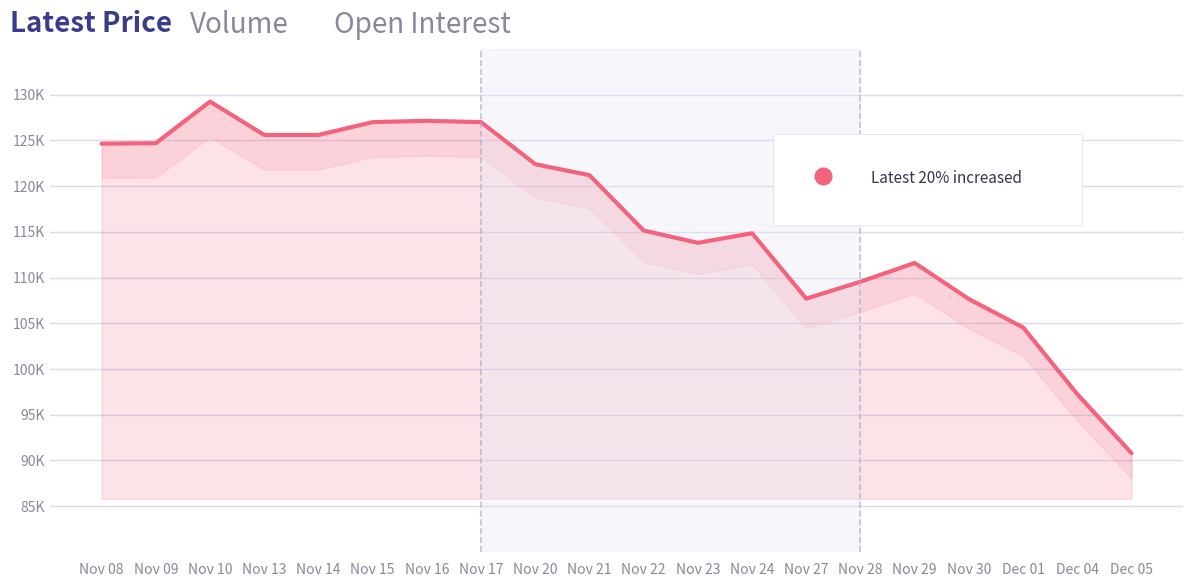

Is it true that the value at Nov 28 is 109550?

True